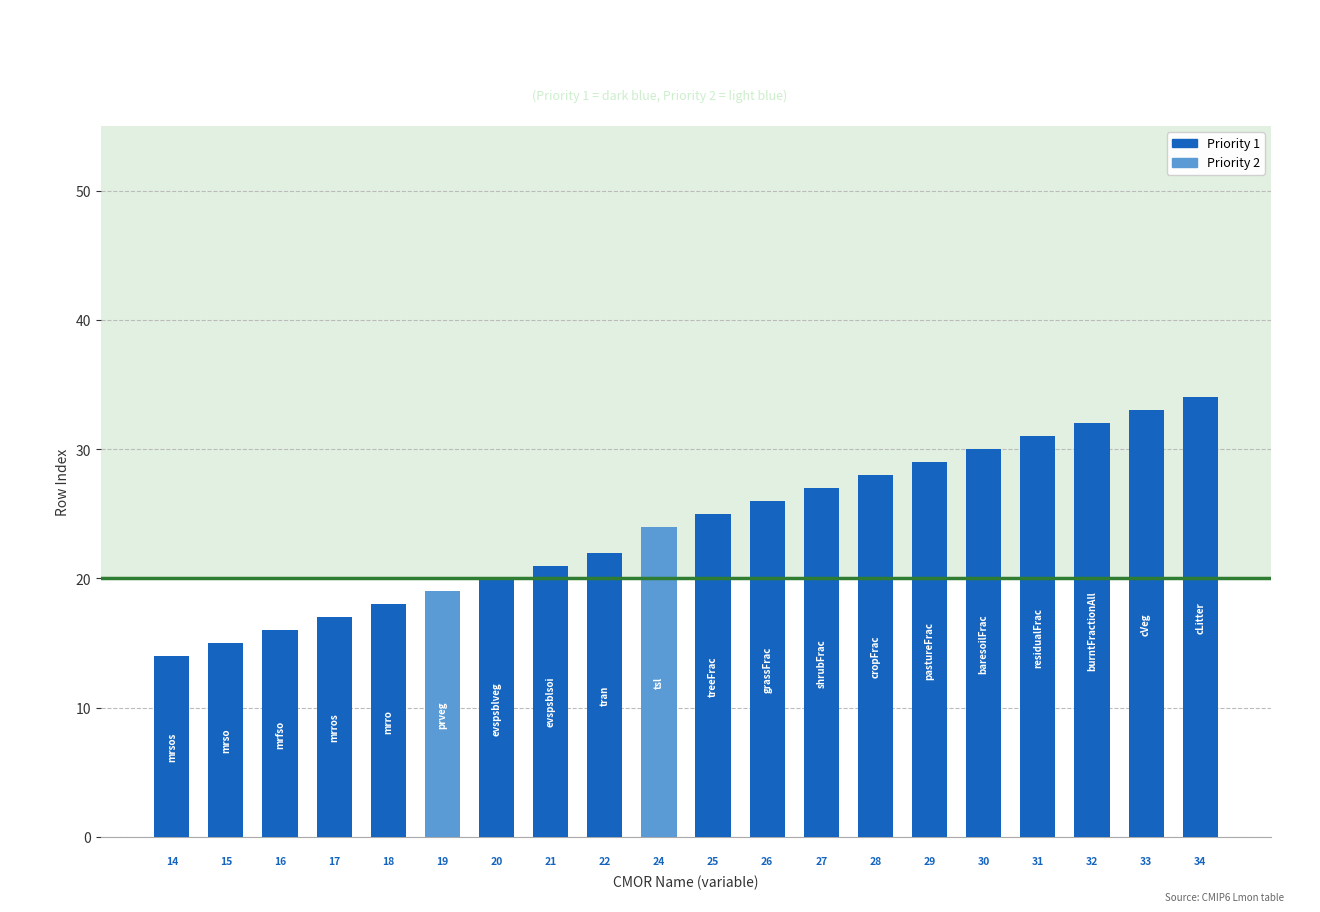

What is the label of the 15th bar from the right?

prveg